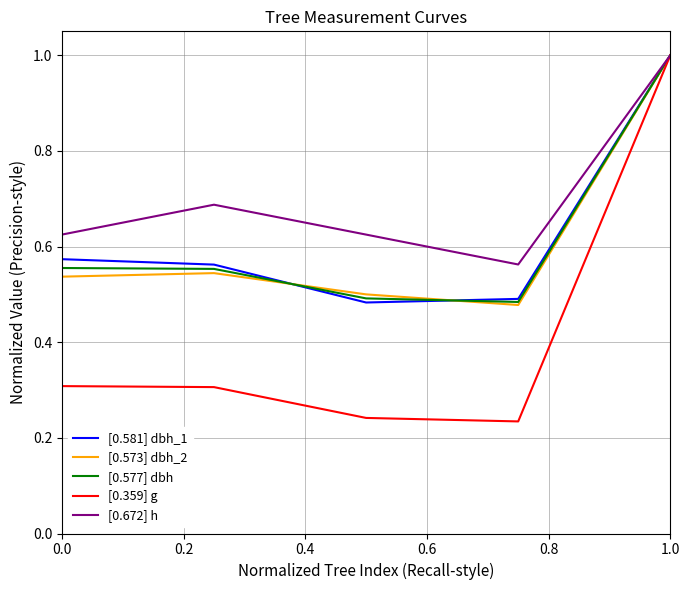

Which series has the largest range (max minus min)?

[0.359] g